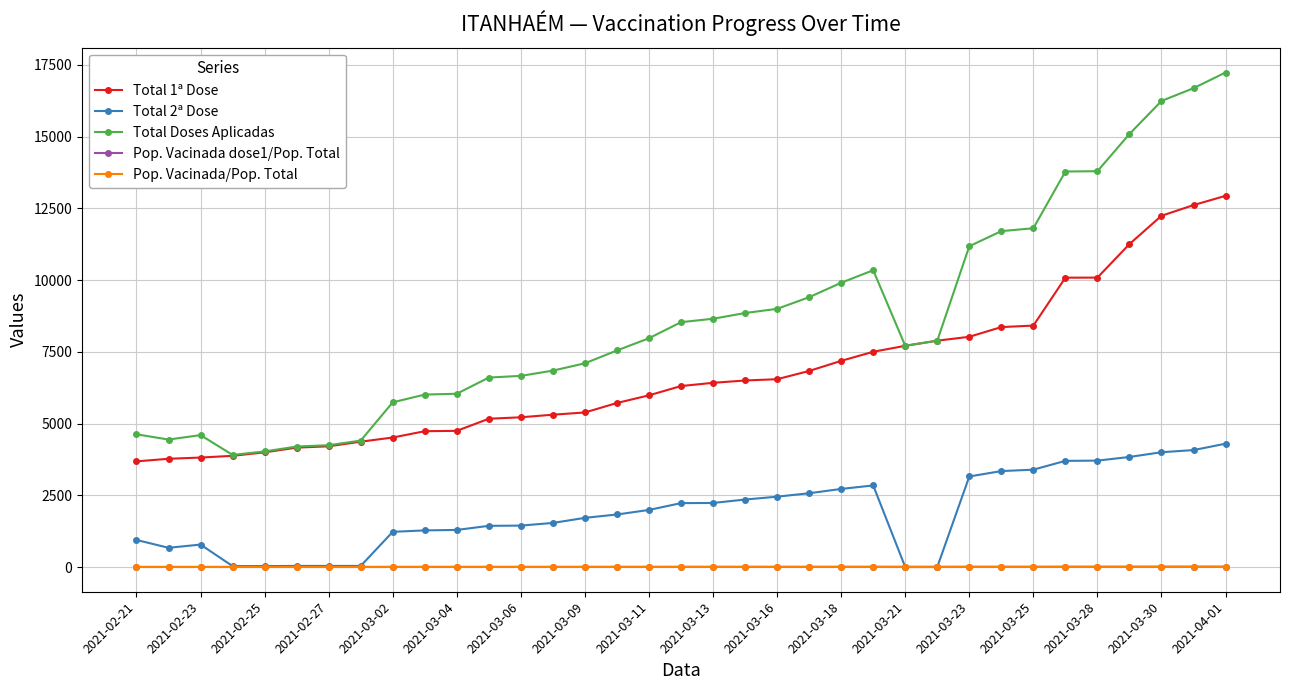

True or false: Pop. Vacinada/Pop. Total and Pop. Vacinada dose1/Pop. Total cross at least once.

False